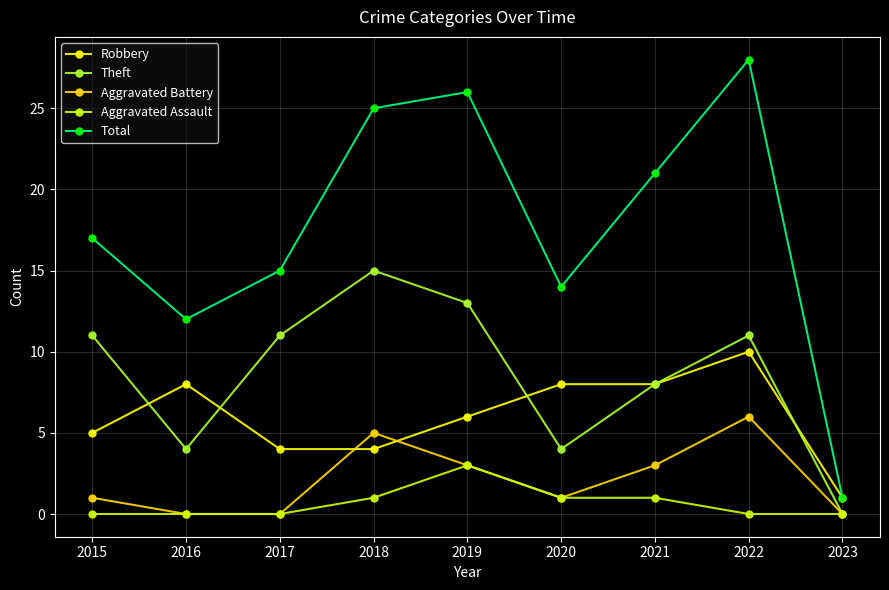

Reading left to right, extract all data points from this chart.

Robbery: 5	8	4	4	6	8	8	10	1
Theft: 11	4	11	15	13	4	8	11	0
Aggravated Battery: 1	0	0	5	3	1	3	6	0
Aggravated Assault: 0	0	0	1	3	1	1	0	0
Total: 17	12	15	25	26	14	21	28	1